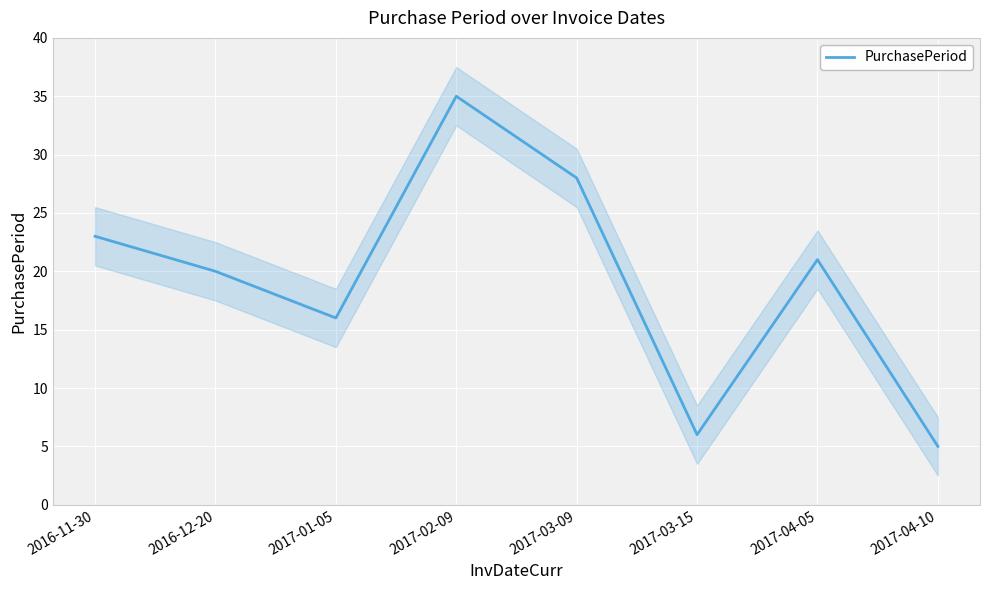

What is the sum of all values?

154